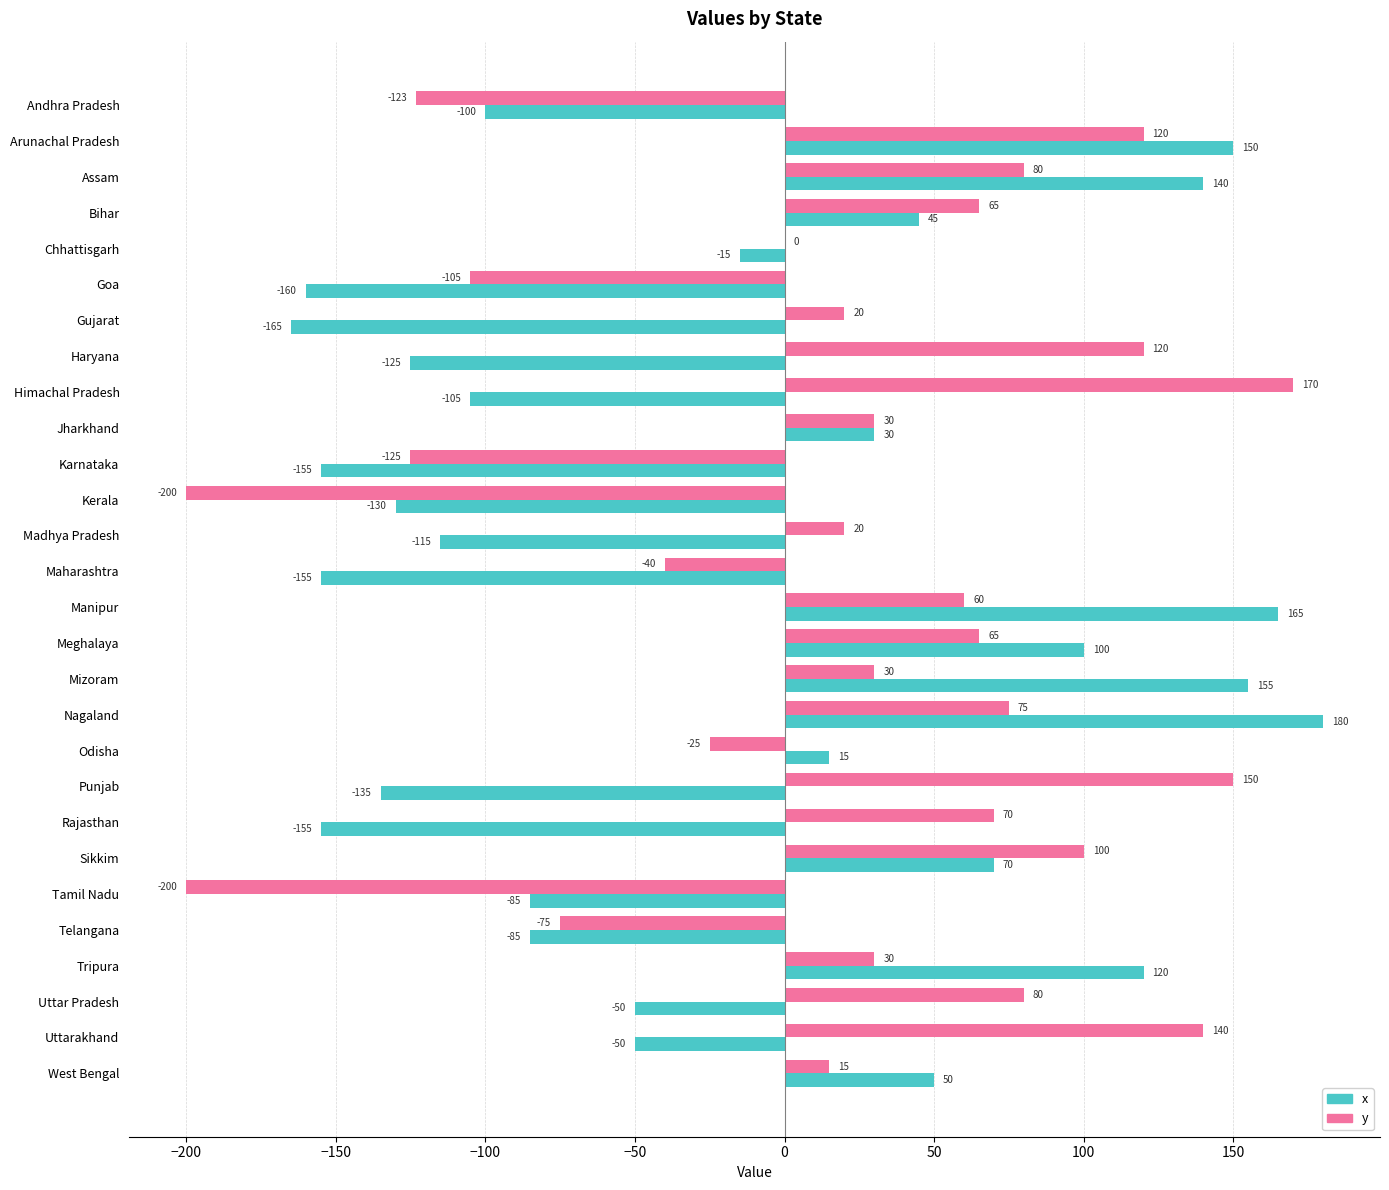

How many distinct data groups are displayed?

2